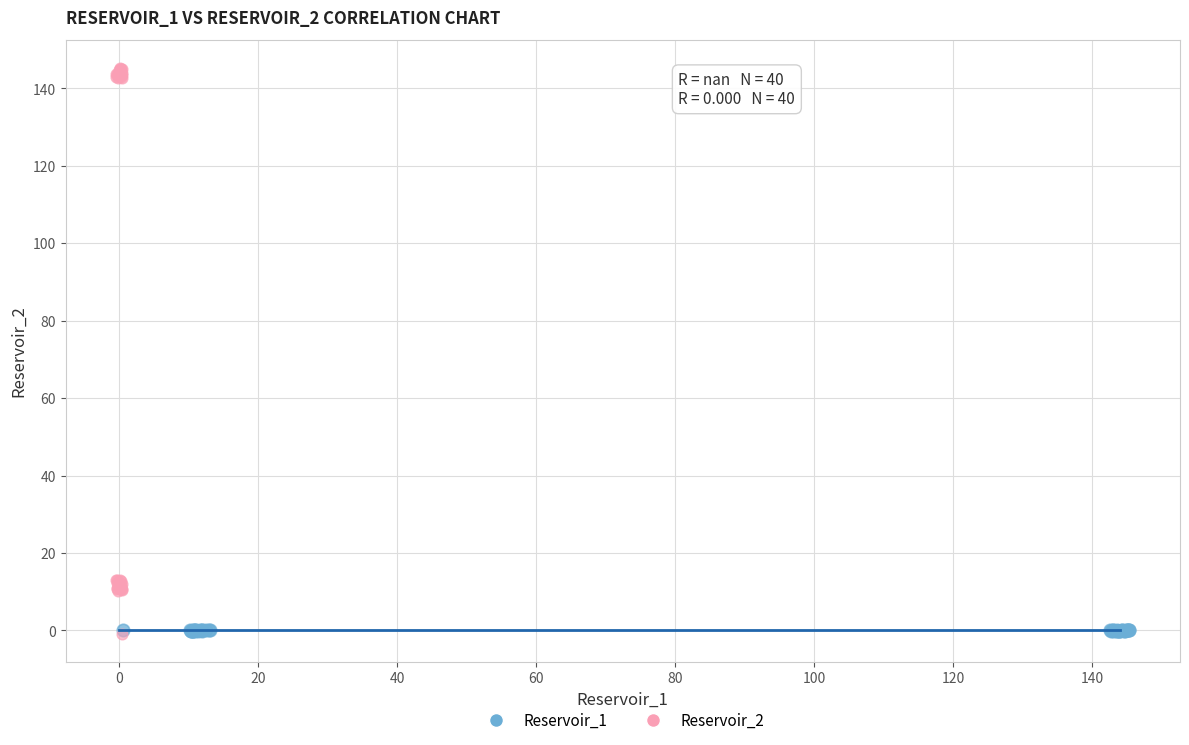

Which series reaches the maximum Y coordinate?

Reservoir_2